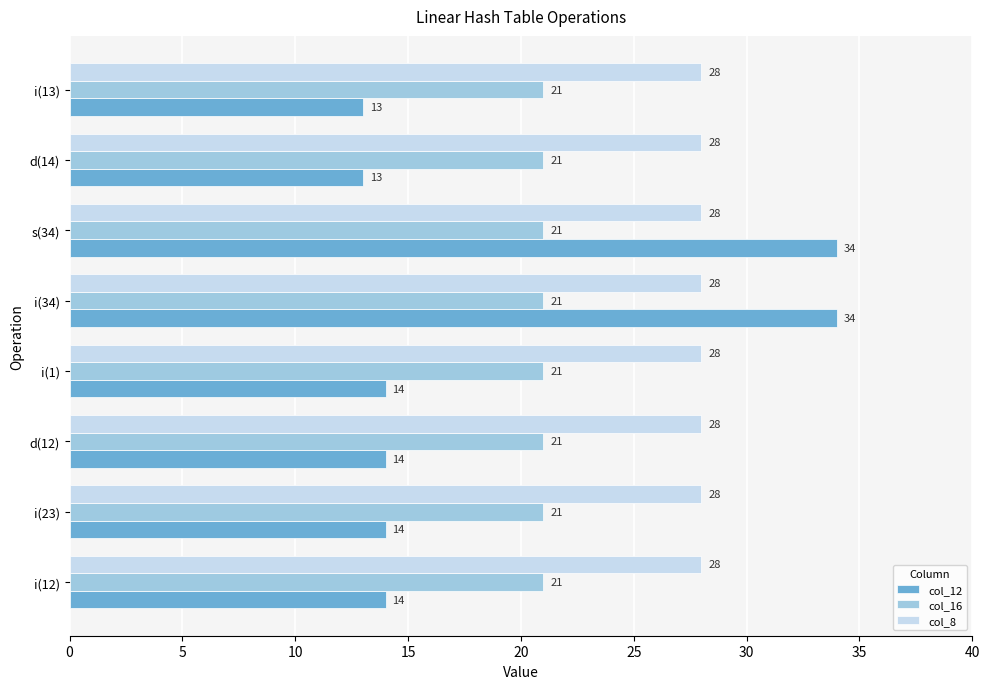

What is the total value across all series at d(12)?

63